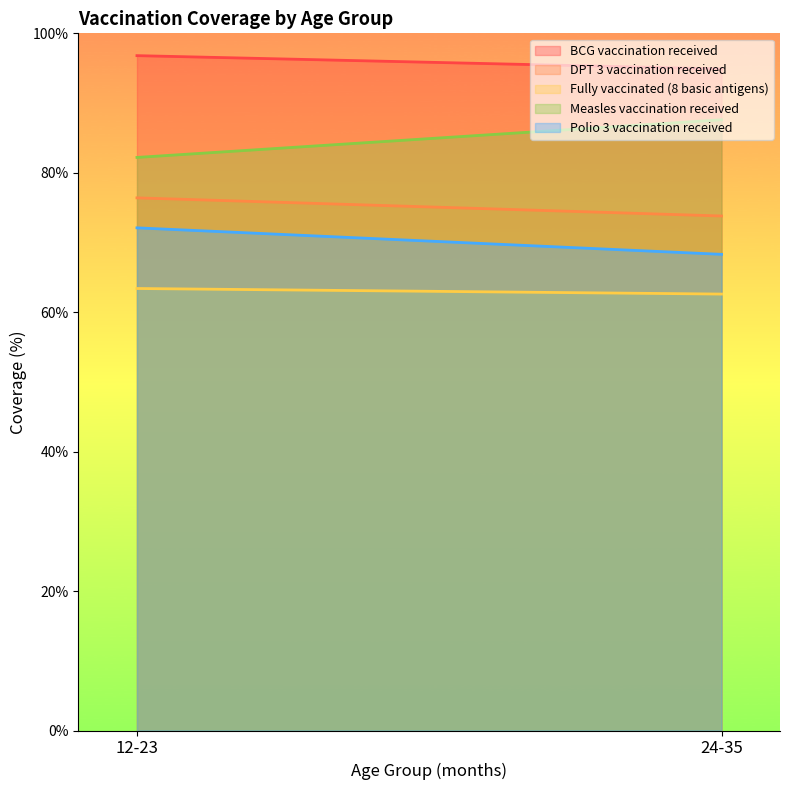

What is the average value of the DPT 3 vaccination received series?

75.1